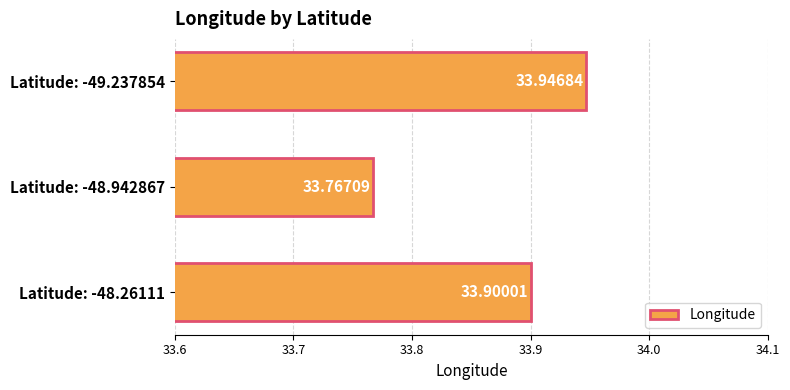

Does the chart contain stacked bars?

No